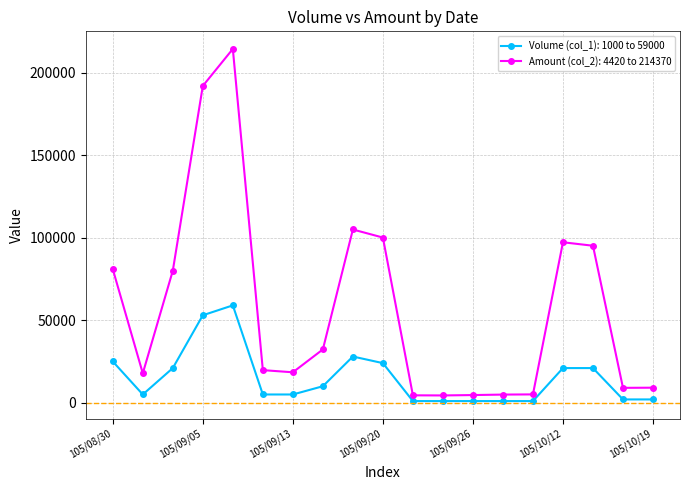

Rank the series by their maximum value, from highest to lowest.

Amount (col_2): 4420 to 214370, Volume (col_1): 1000 to 59000